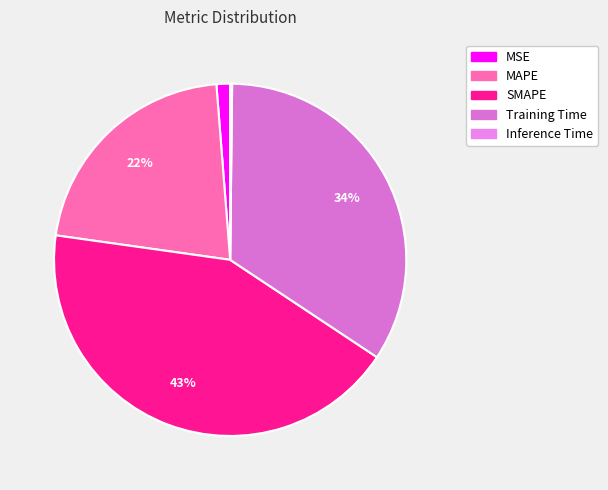

The MAPE slice represents 22% of the pie. True or false?

True